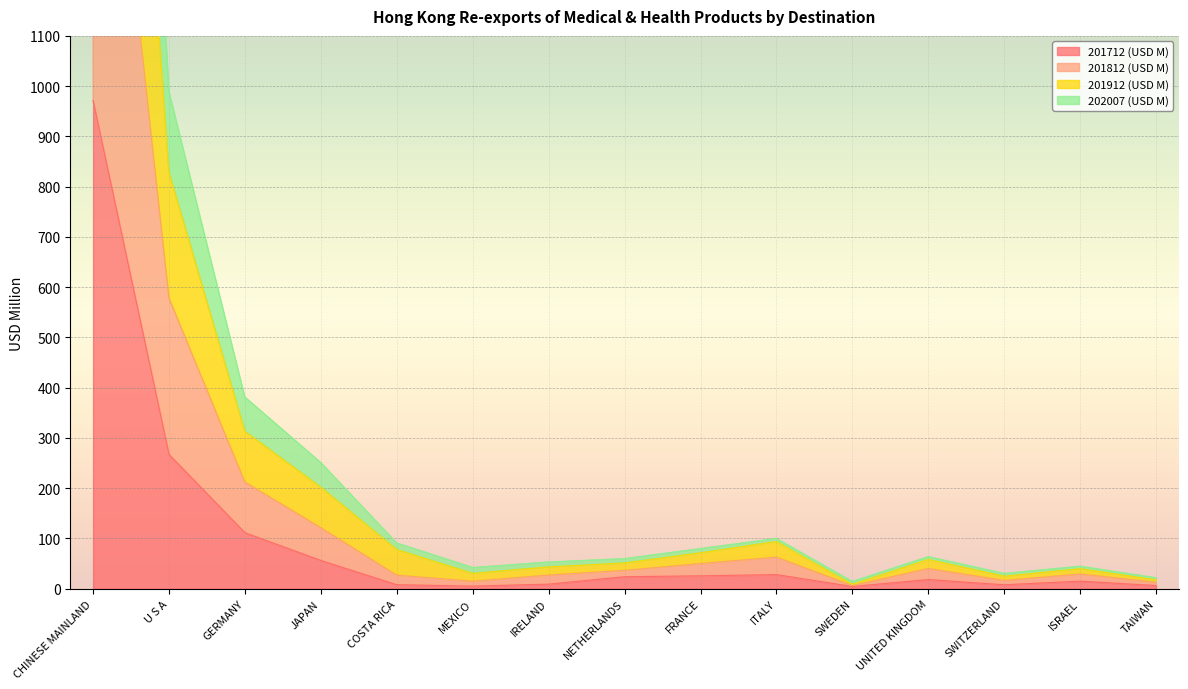

How many distinct data groups are displayed?

4